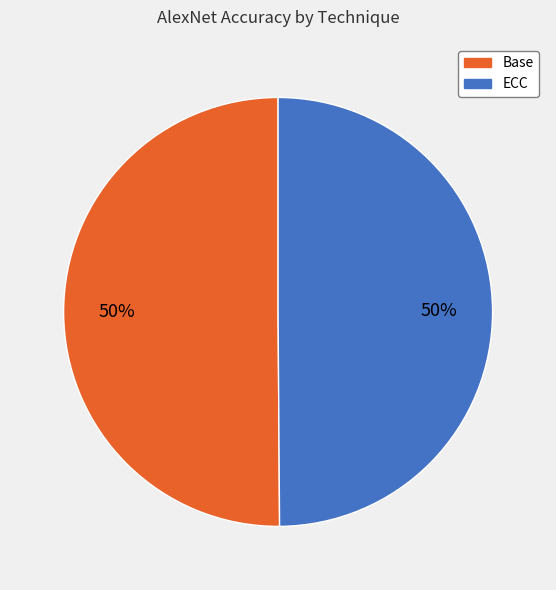

Is the sum of ECC and Base greater than half?

Yes